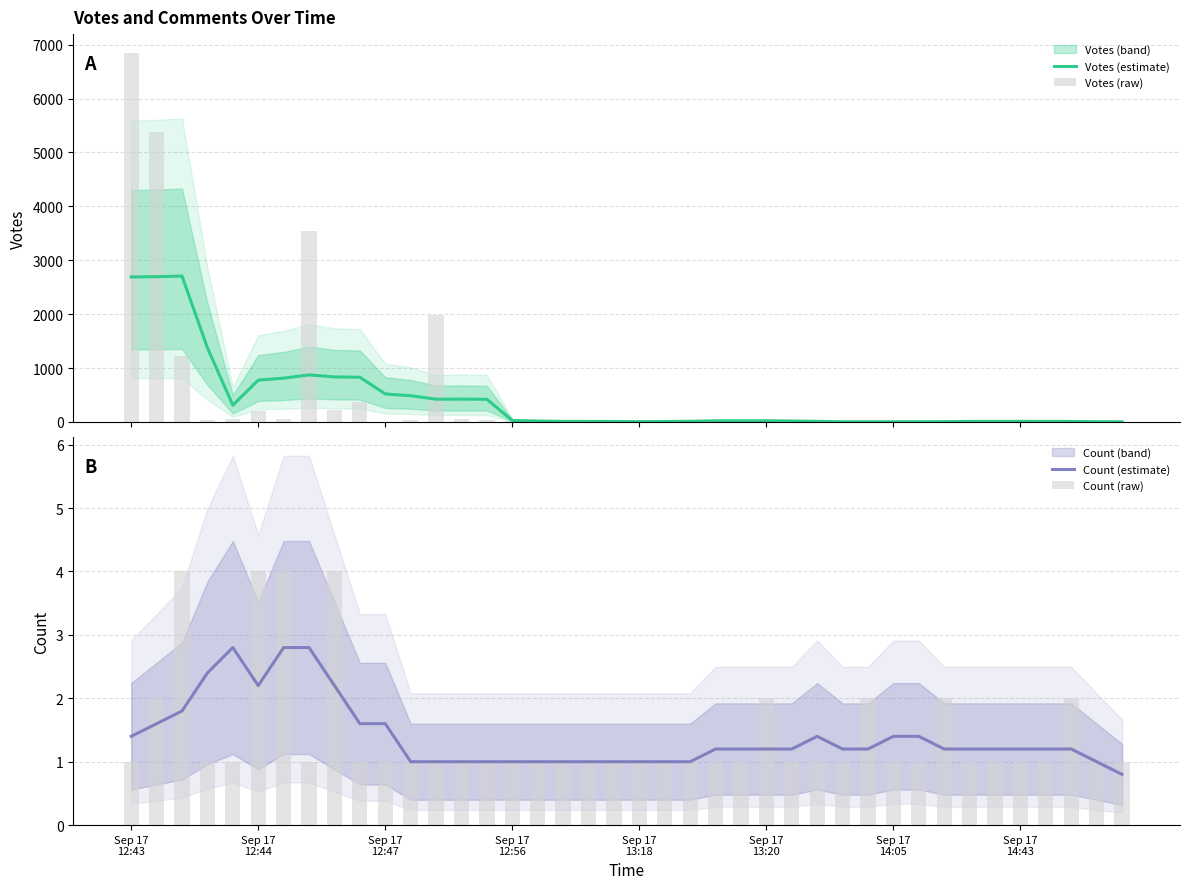

Which series has the largest total across all categories?

Votes (raw)